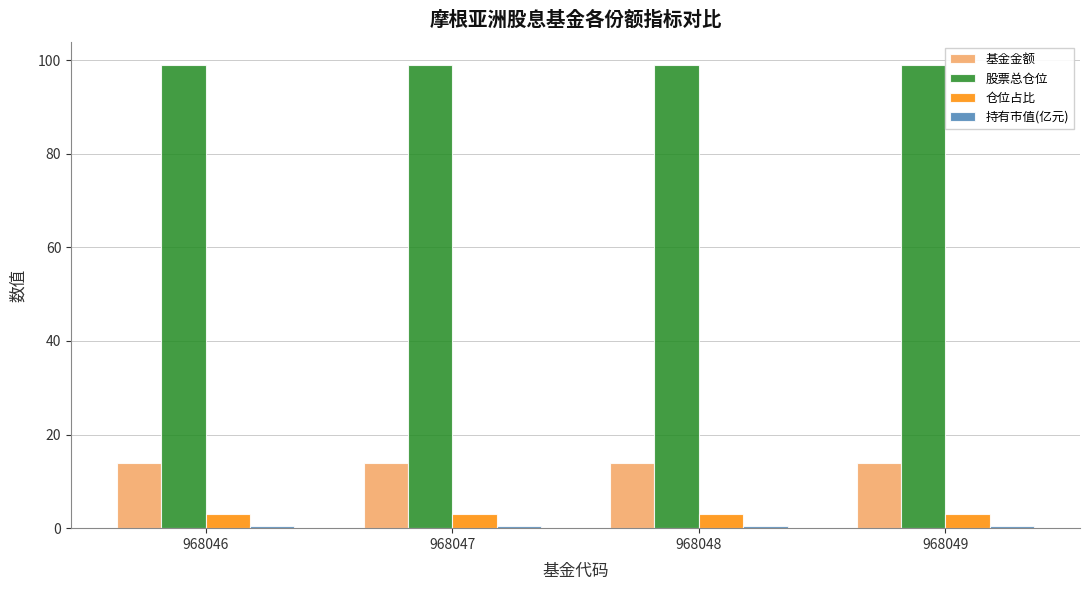

Is the value of 股票总仓位 at 968047 greater than the value of 仓位占比 at 968048?

Yes